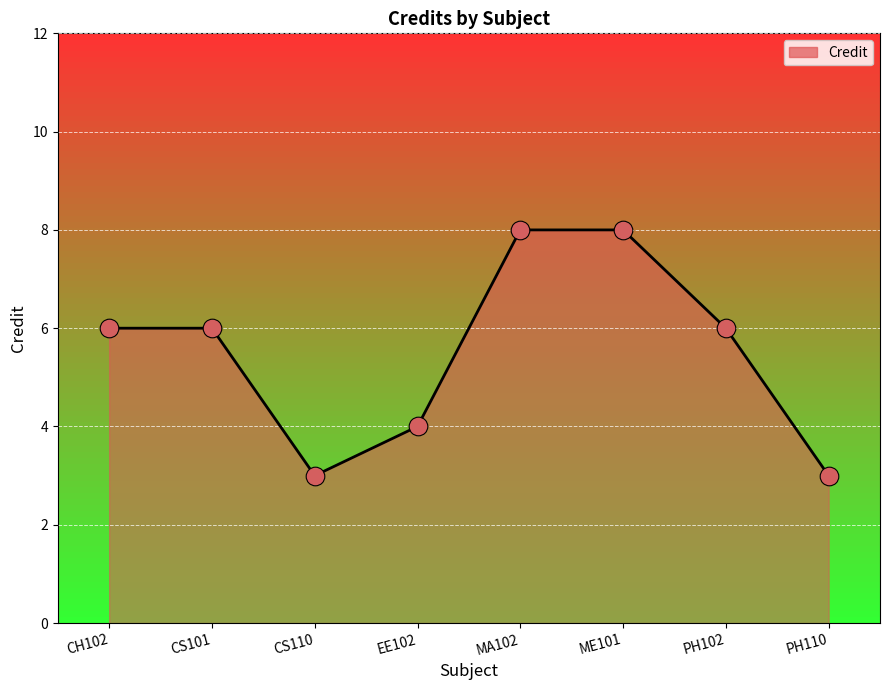

Between ME101 and CS101, which is larger?

ME101